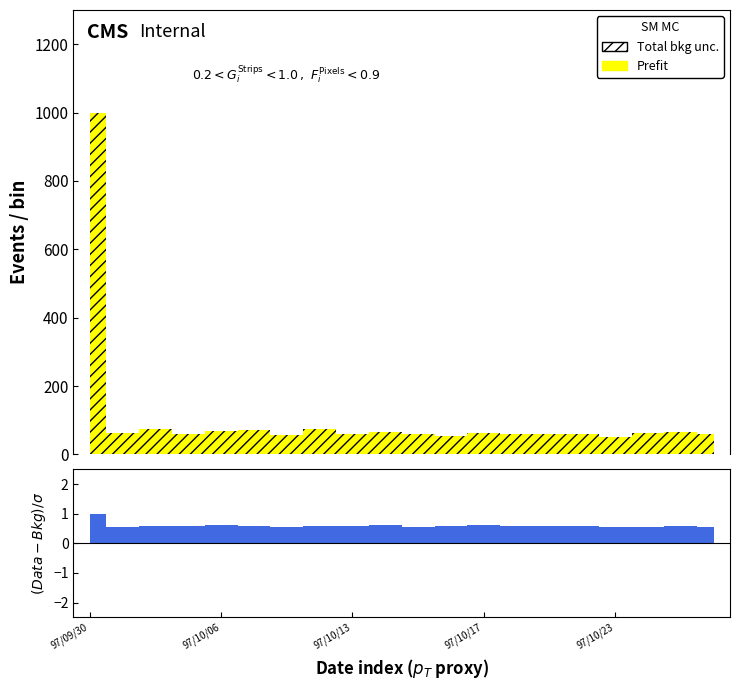

What is the label of the 9th point from the right?

97/10/16